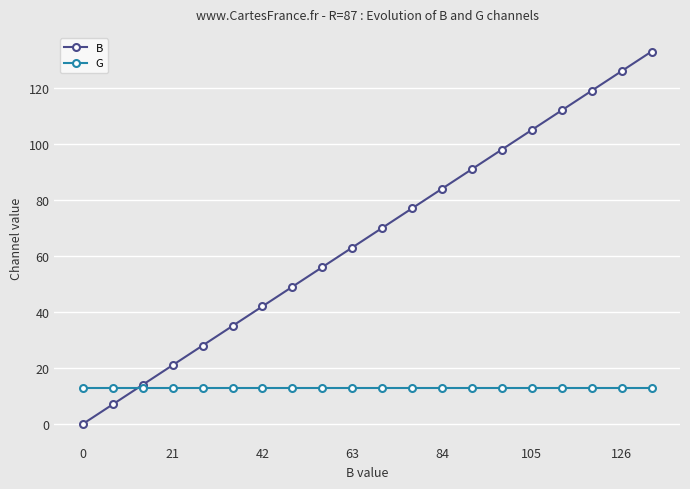

How many data points in B are less than 70?

10